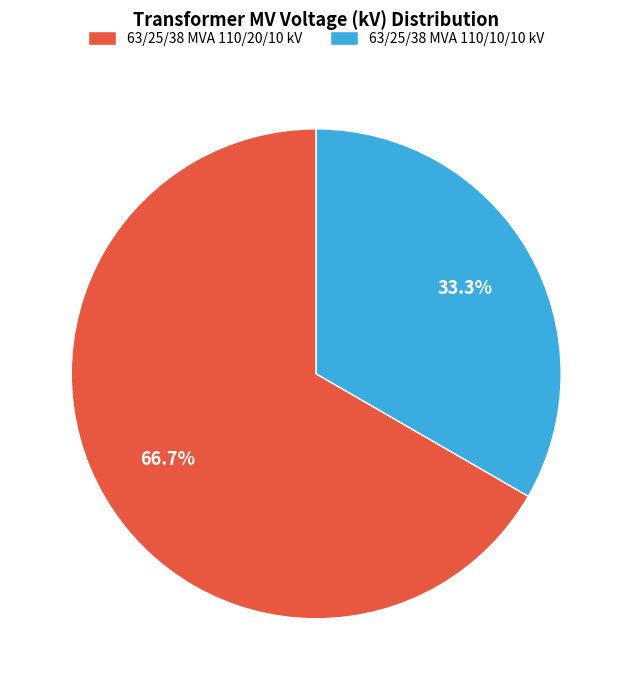

To the nearest percent, what is the difference between the 63/25/38 MVA 110/10/10 kV and 63/25/38 MVA 110/20/10 kV slice percentages?

33%